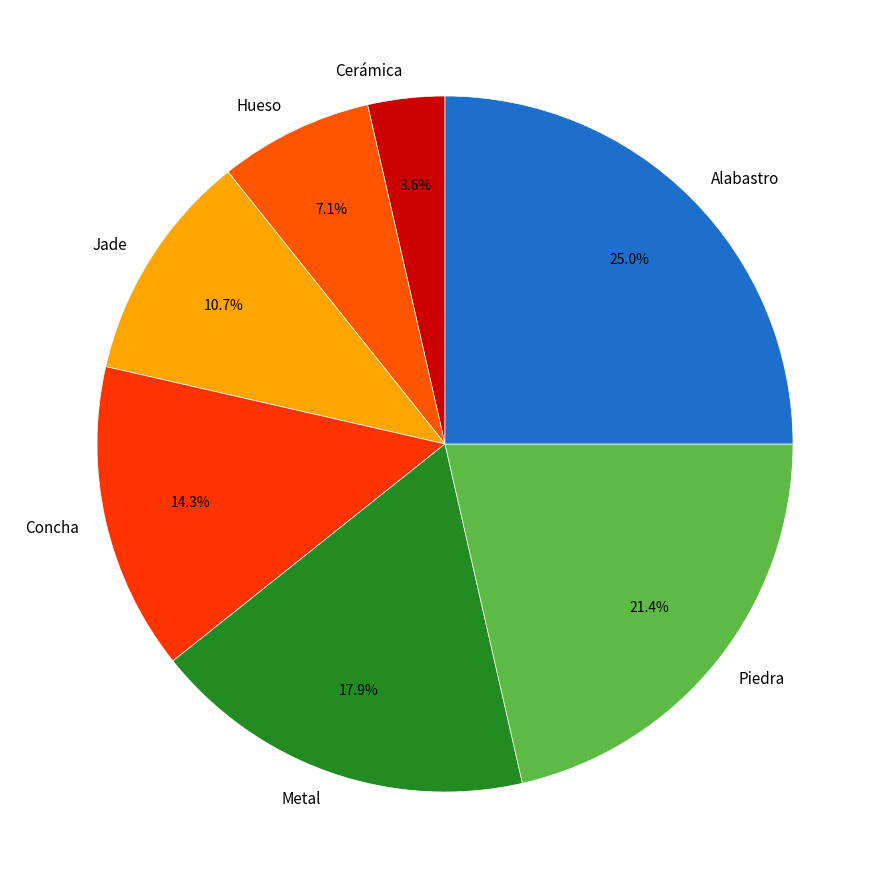

Approximately how many times larger is the value at Hueso compared to Concha?

0.5